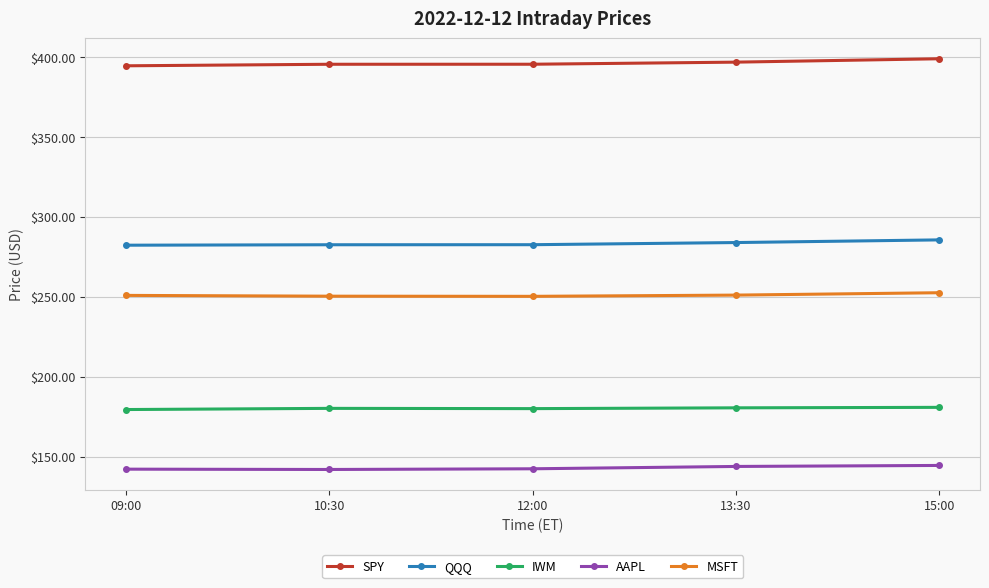

What is the value of the QQQ point at the 5th from the left?

285.6